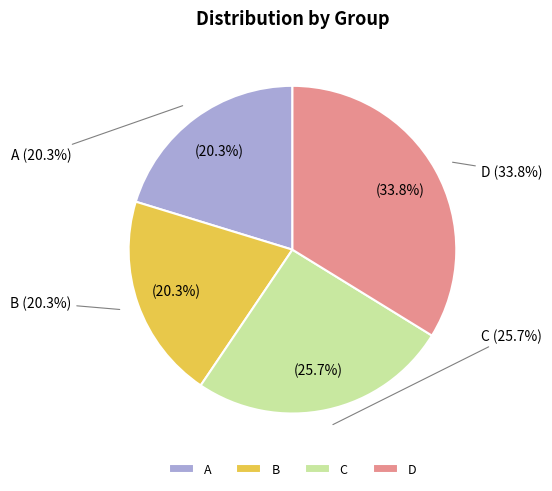

Which has a higher value, B or C?

C